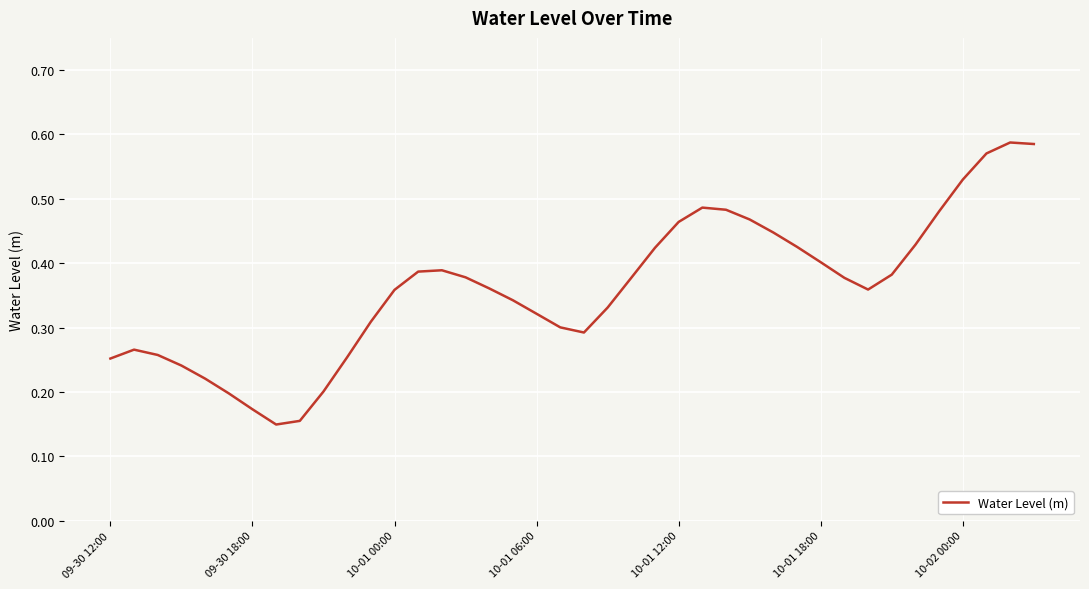

What is the value of the 29th point from the left?

0.4